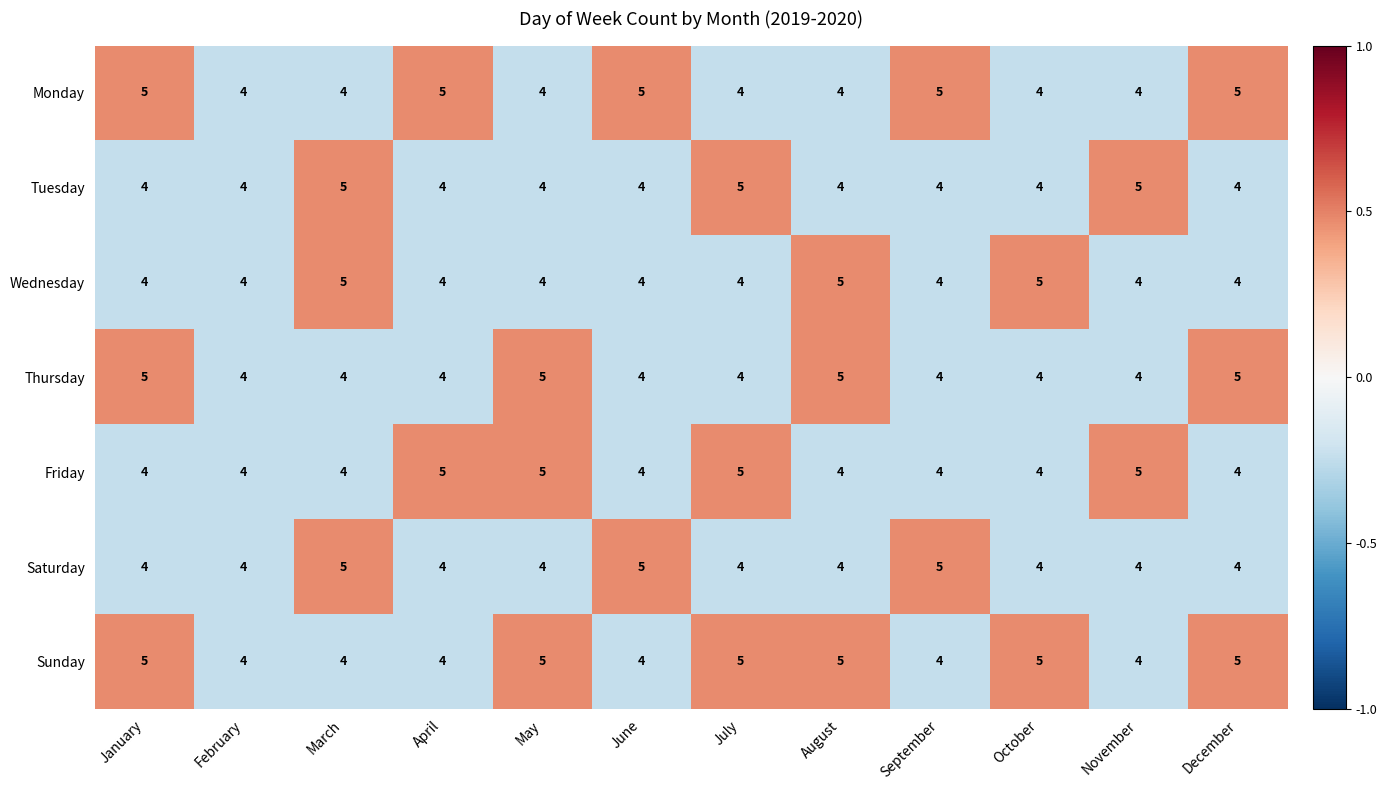

What is the sum of all Wednesday values?

51